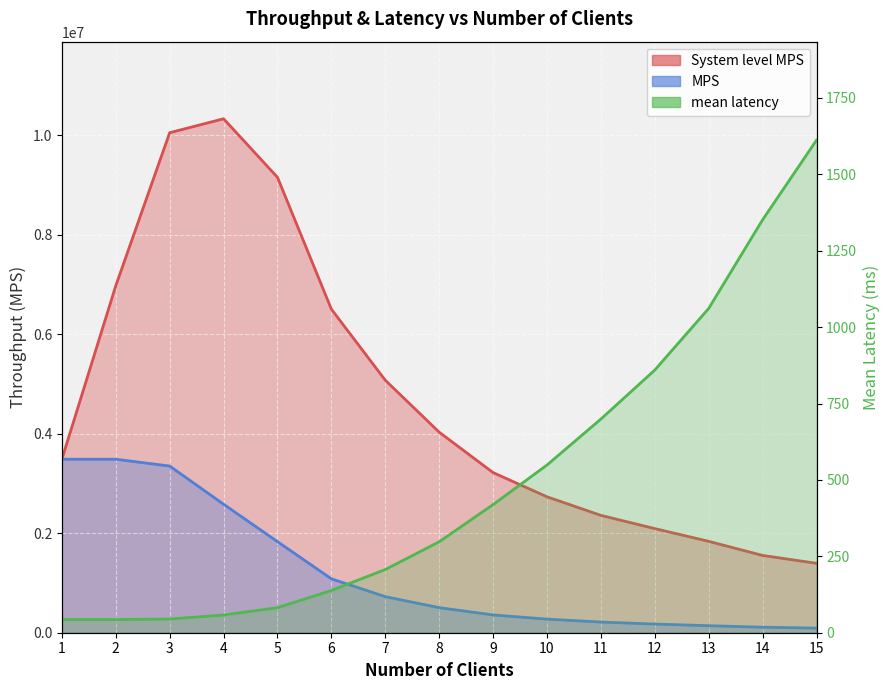

True or false: MPS has a value of 1831278.2 at 5.

True